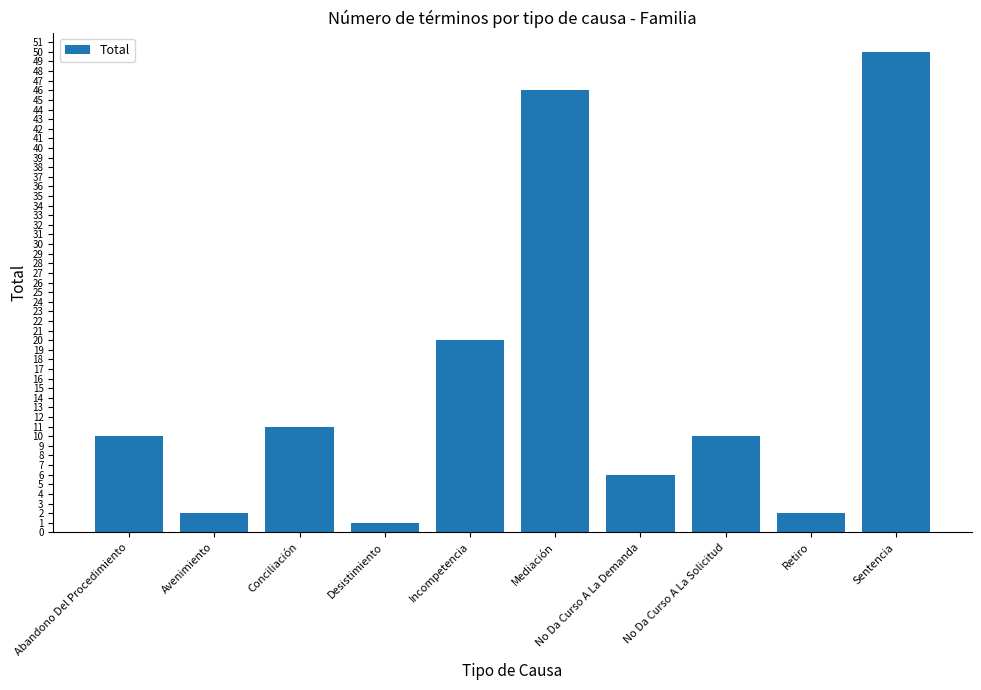

Where is the data nearest to the value 25?

Incompetencia